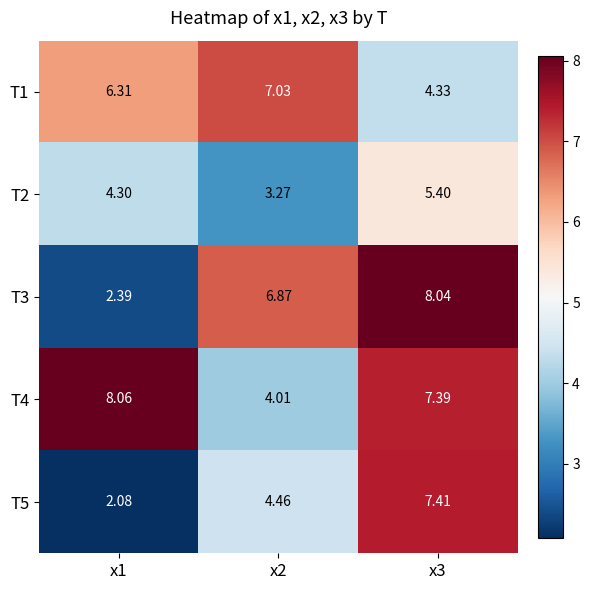

Is the value of T5 at x3 greater than the value of T2 at x1?

Yes